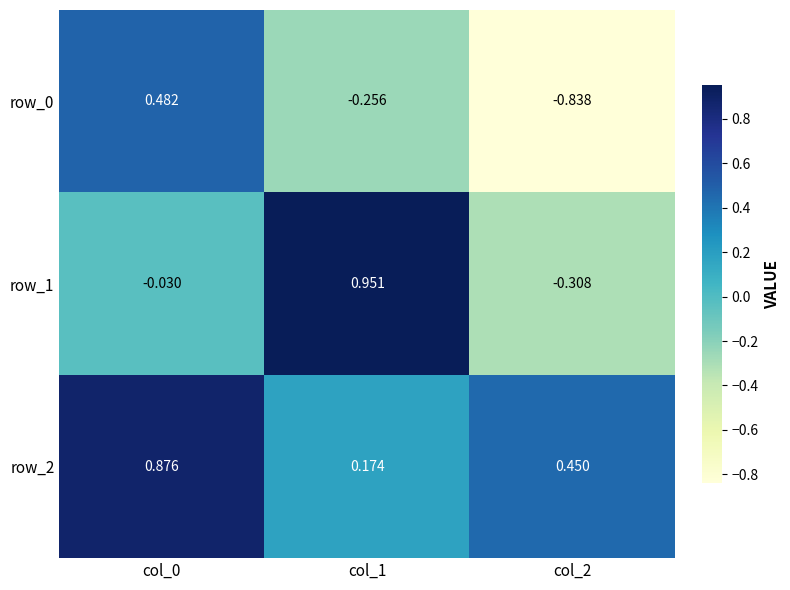

Between col_1 and col_2, which series saw the biggest shift?

row_1